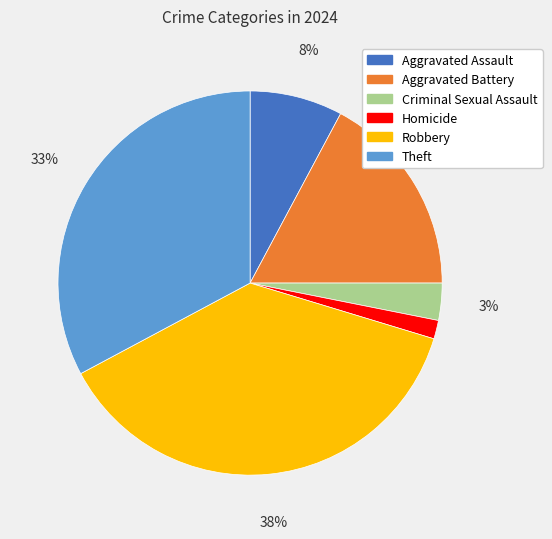

Which slice is the smallest?

Homicide